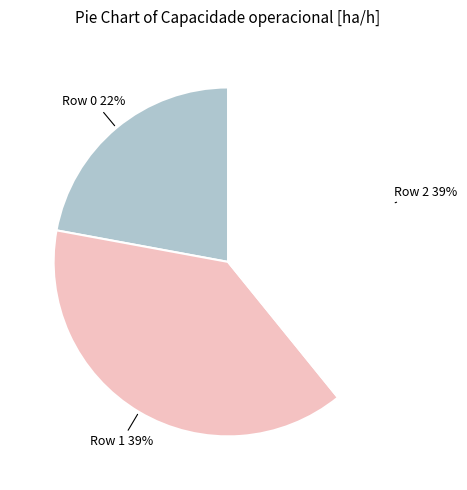

To the nearest percent, what is the average slice percentage?

33%